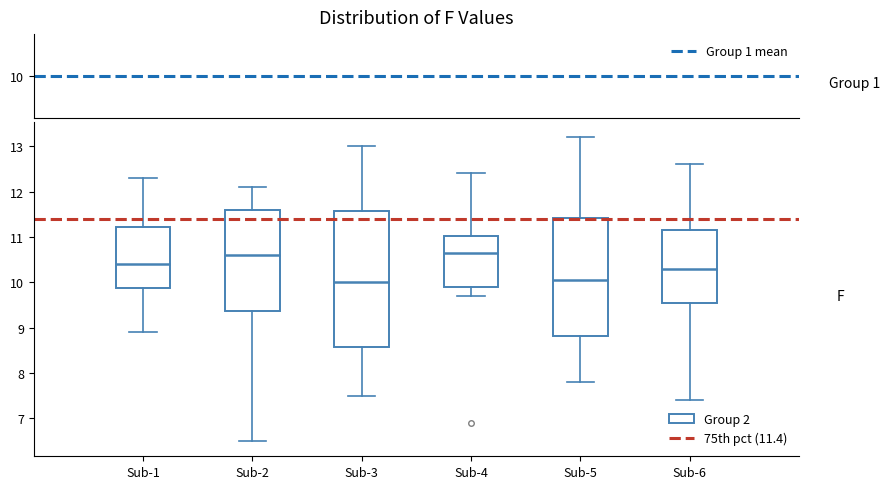

Reading left to right, read every box against the y-axis: the position of its median line, the range the box covers, and the ends of its whiskers. The values are not printed on the chart, so give them approximately, as read against the axis.

Sub-1: median 10.4, box 9.9 to 11.2, whiskers 8.9 to 12.3
Sub-2: median 10.6, box 9.4 to 11.6, whiskers 6.5 to 12.1
Sub-3: median 10.0, box 8.6 to 11.6, whiskers 7.5 to 13.0
Sub-4: median 10.7, box 9.9 to 11.0, whiskers 9.7 to 12.4
Sub-5: median 10.1, box 8.8 to 11.4, whiskers 7.8 to 13.2
Sub-6: median 10.3, box 9.6 to 11.2, whiskers 7.4 to 12.6